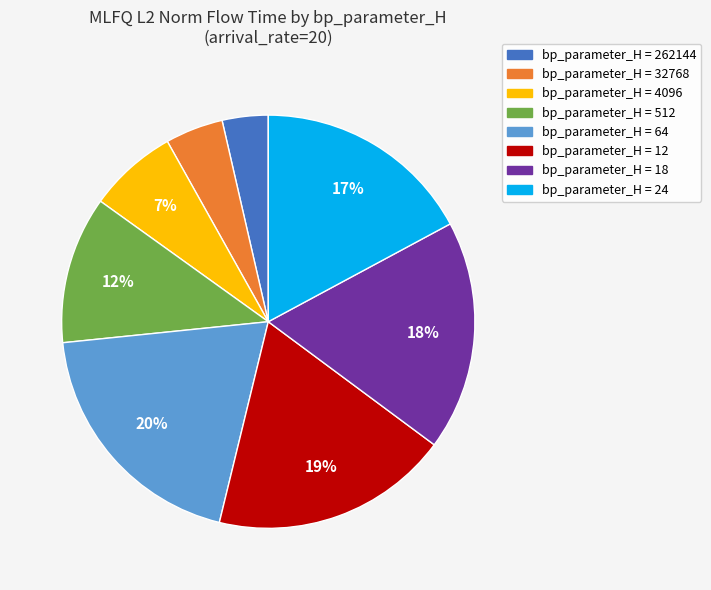

To the nearest percent, what is the difference between the largest and smallest slice percentages?

16%